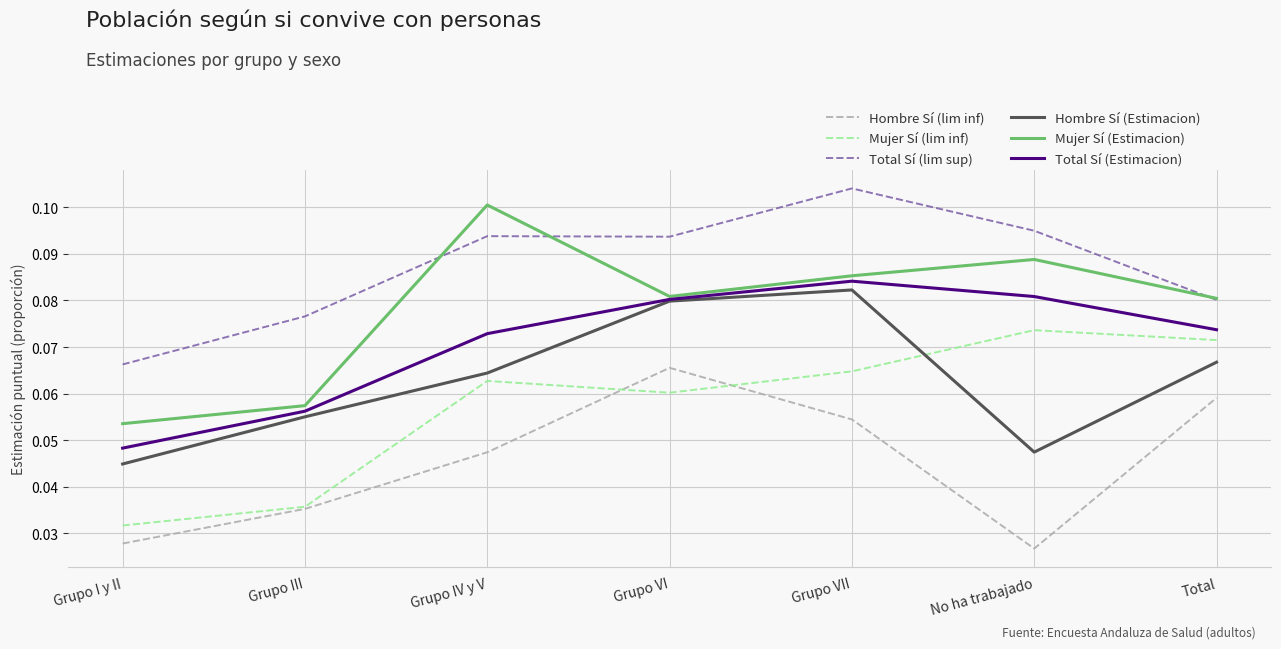

Which label corresponds to the largest value in the chart?

Grupo VII